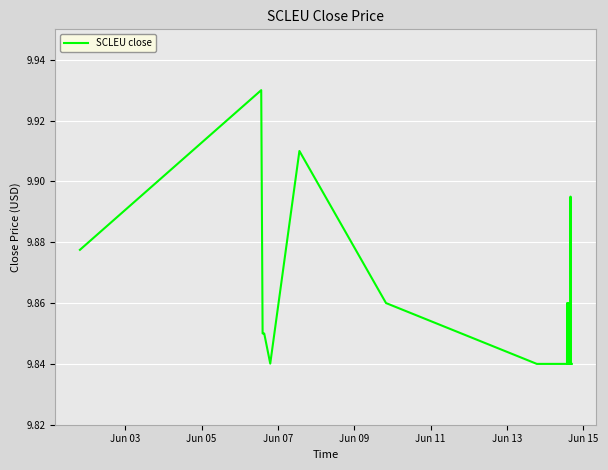

How many lines are shown in the chart?

1